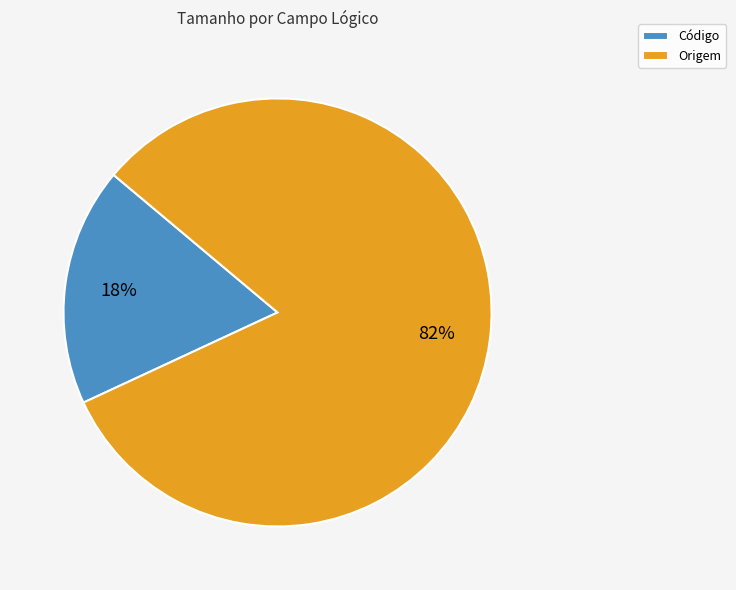

Is Código the majority of the pie?

No